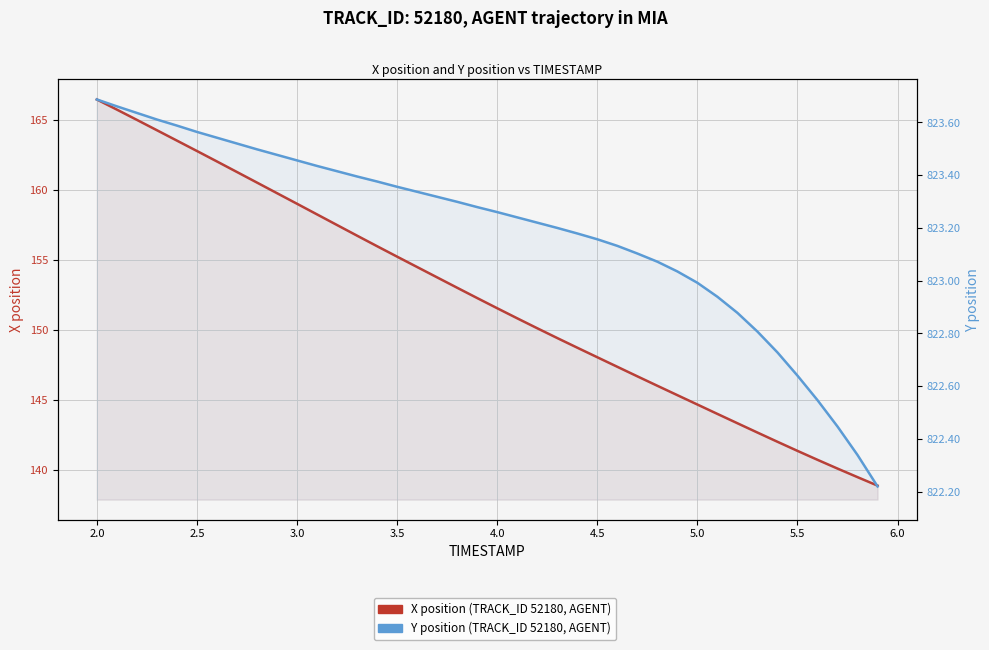

How many series are shown in this chart?

2